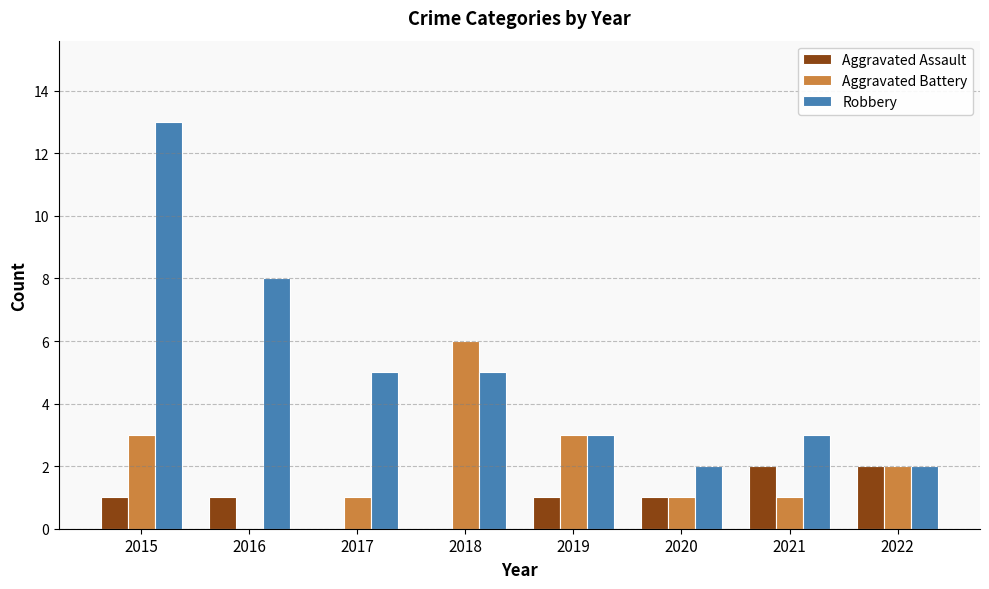

Which series has the largest total across all categories?

Robbery